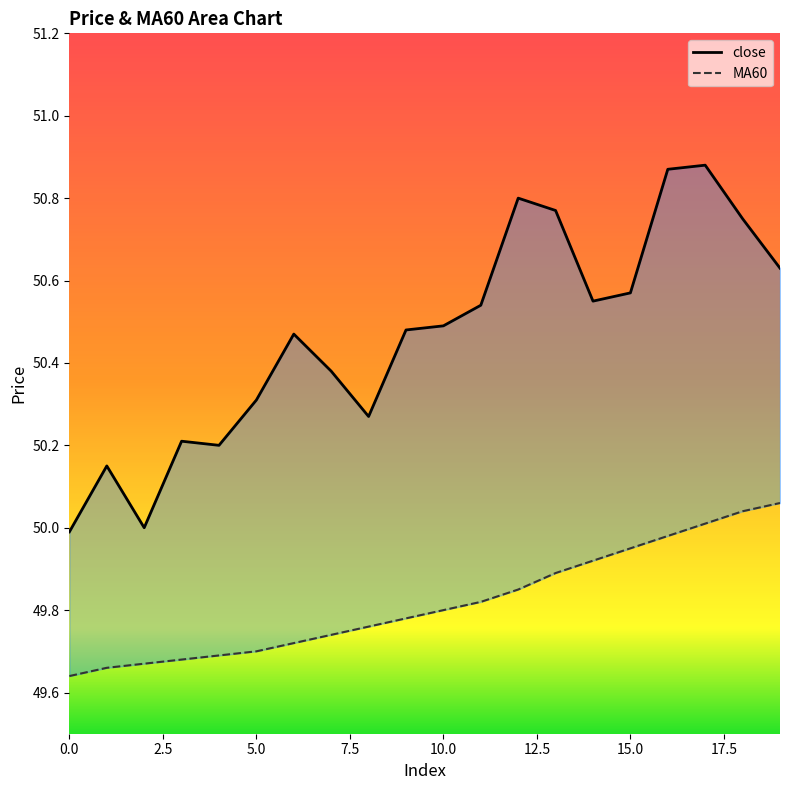

Between 8 and 0, which is larger?

8